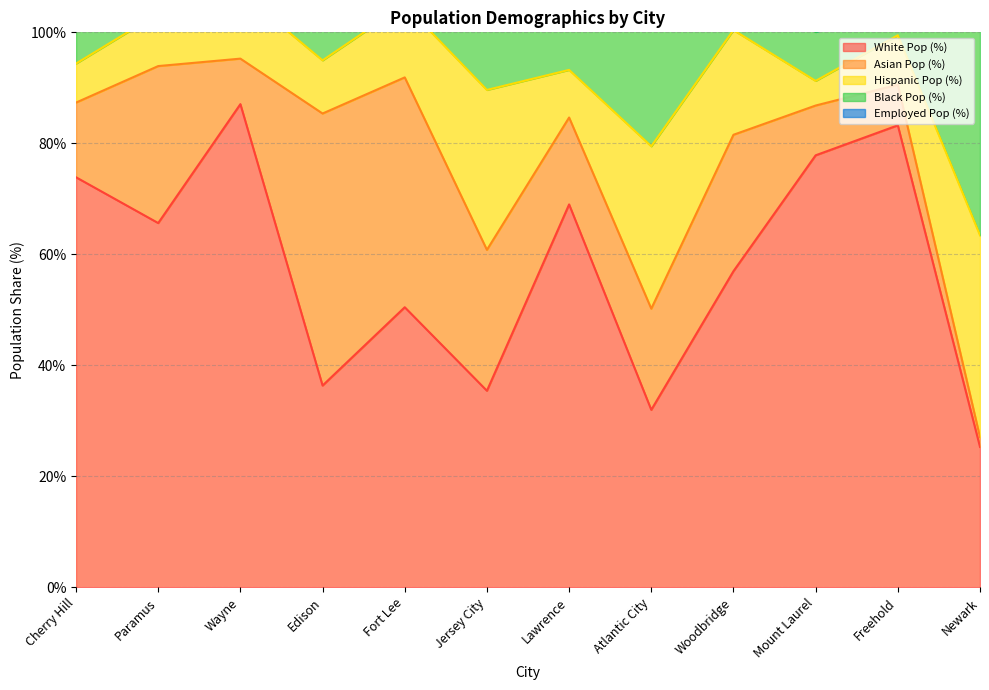

What is the lowest value of the White Pop (%) series?

25.3